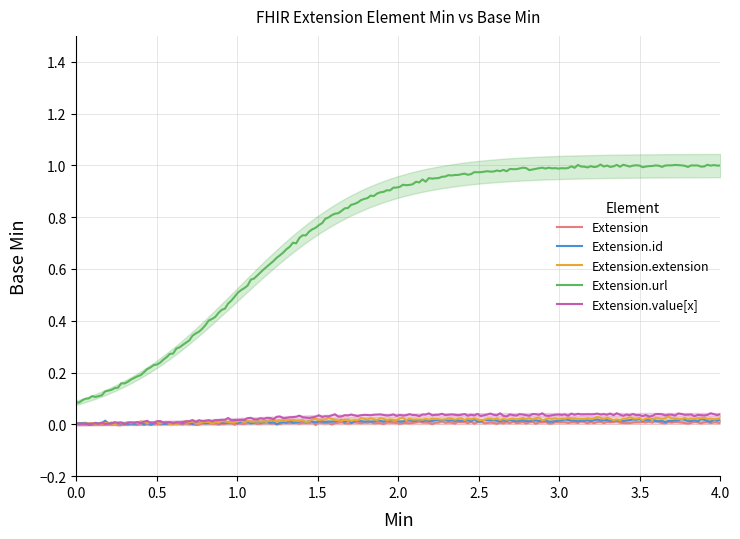

Is this an area chart (filled region under the line)?

No